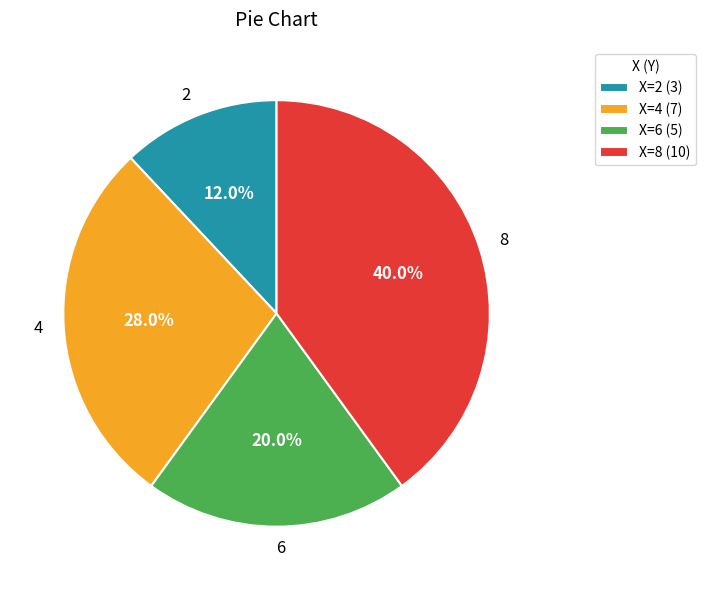

Is there a majority slice in this chart?

No